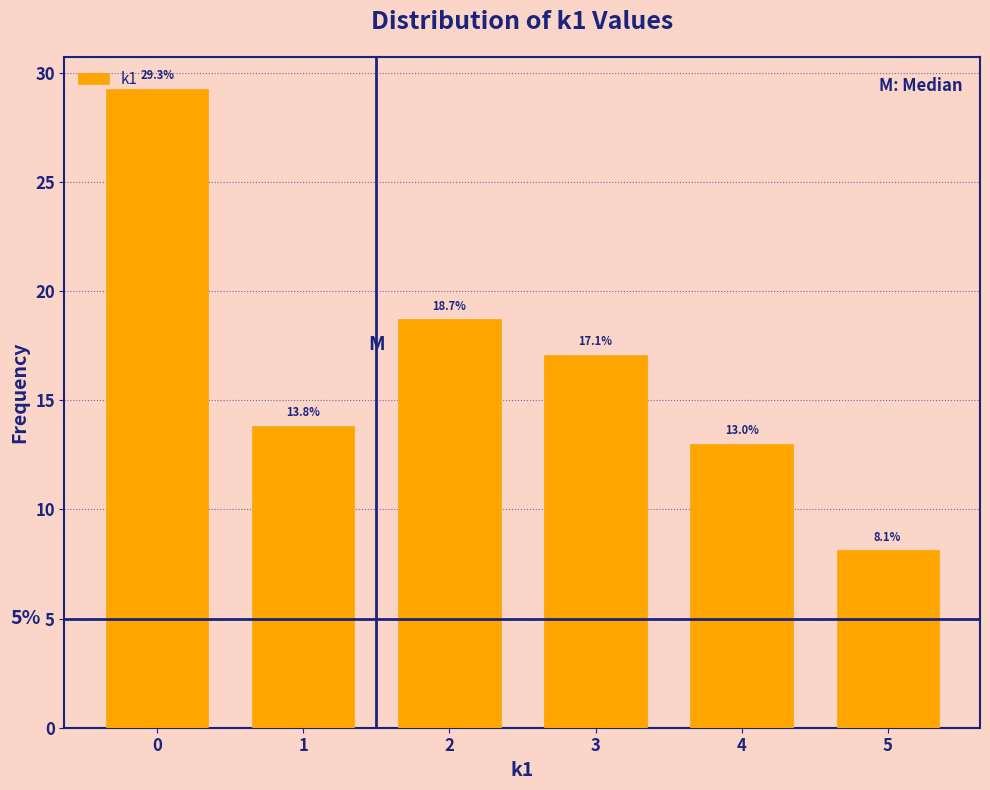

Reading right to left, extract all data points from this chart.

5=8.1	4=13.0	3=17.1	2=18.7	1=13.8	0=29.3